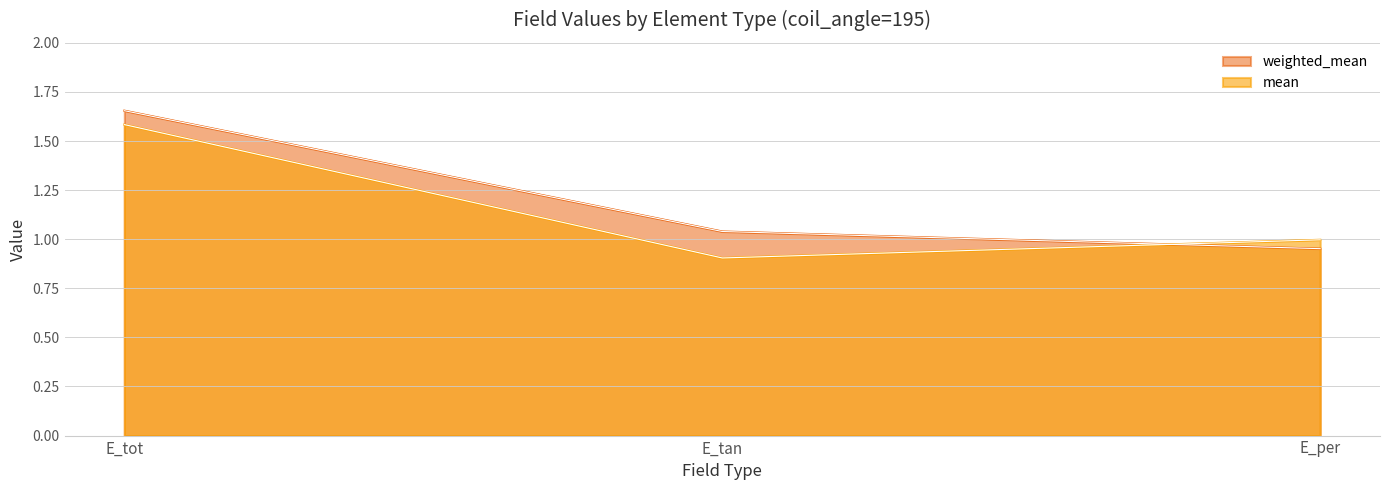

What is the maximum value shown in the chart?

1.7